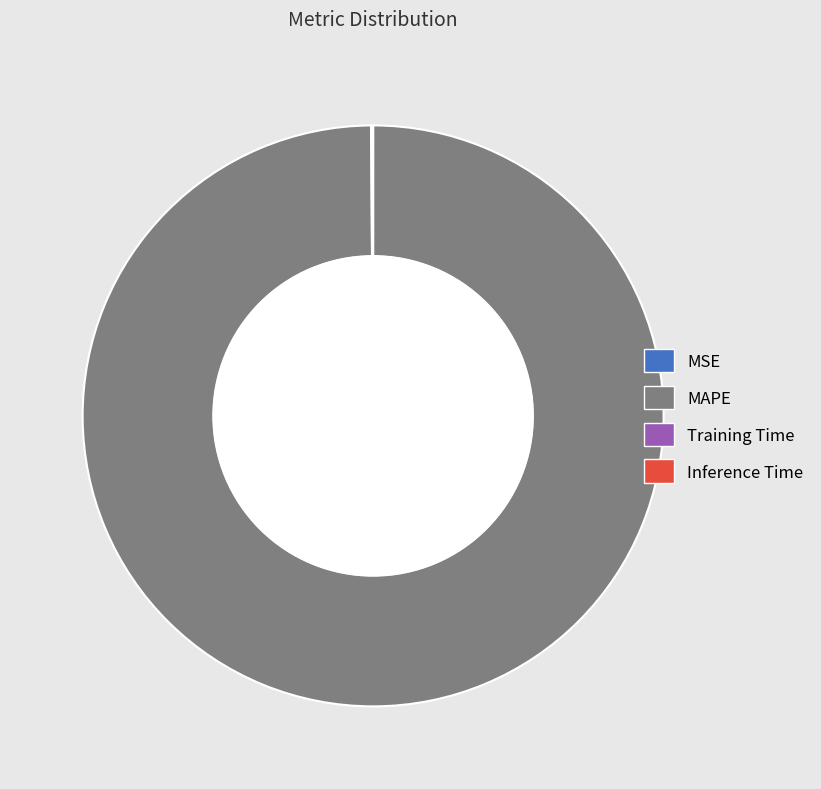

What is the largest slice in the pie chart?

MAPE